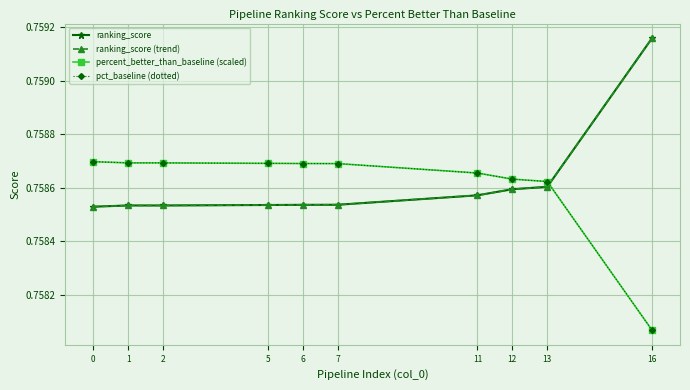

Is this an area chart (filled region under the line)?

No